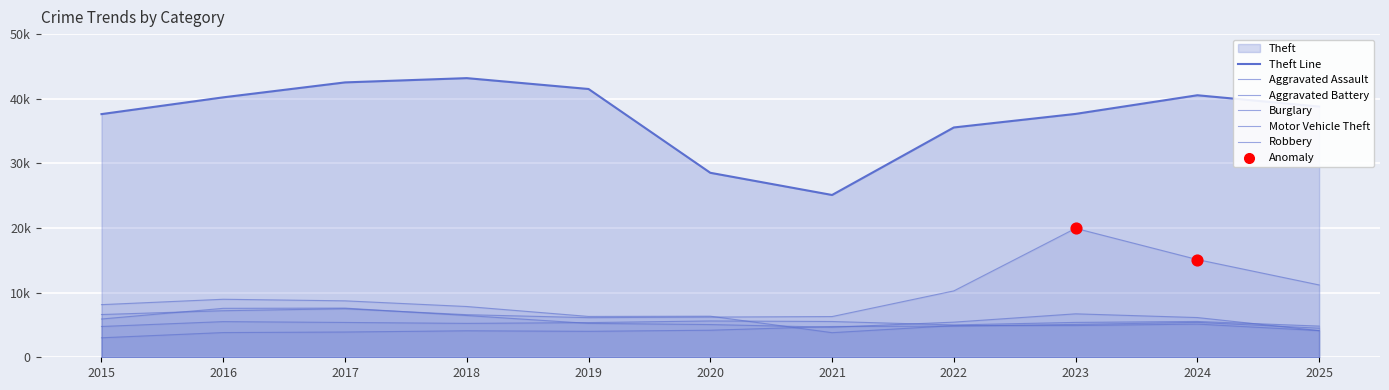

Is the value of Robbery at 2020 greater than the value of Burglary at 2020?

No